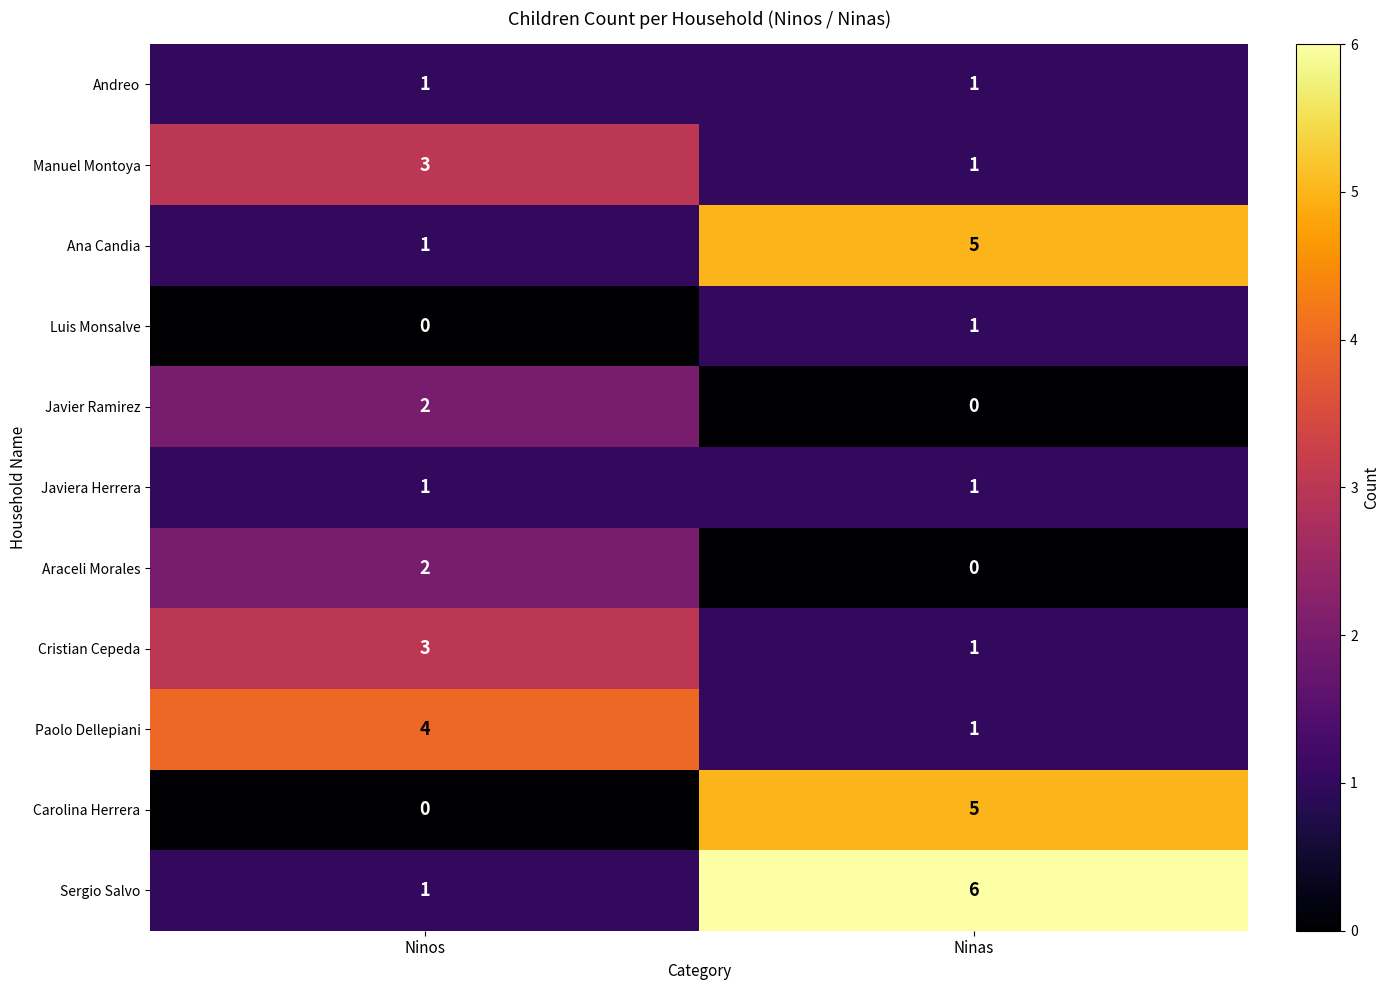

What is the difference between the Sergio Salvo values at Ninas and Ninos?

5